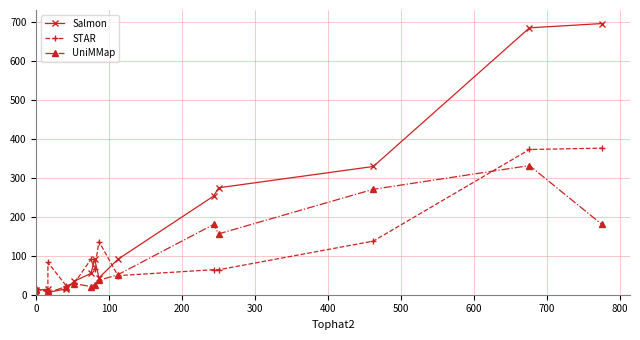

What is the value of the STAR point at the 12th from the left?

64.3